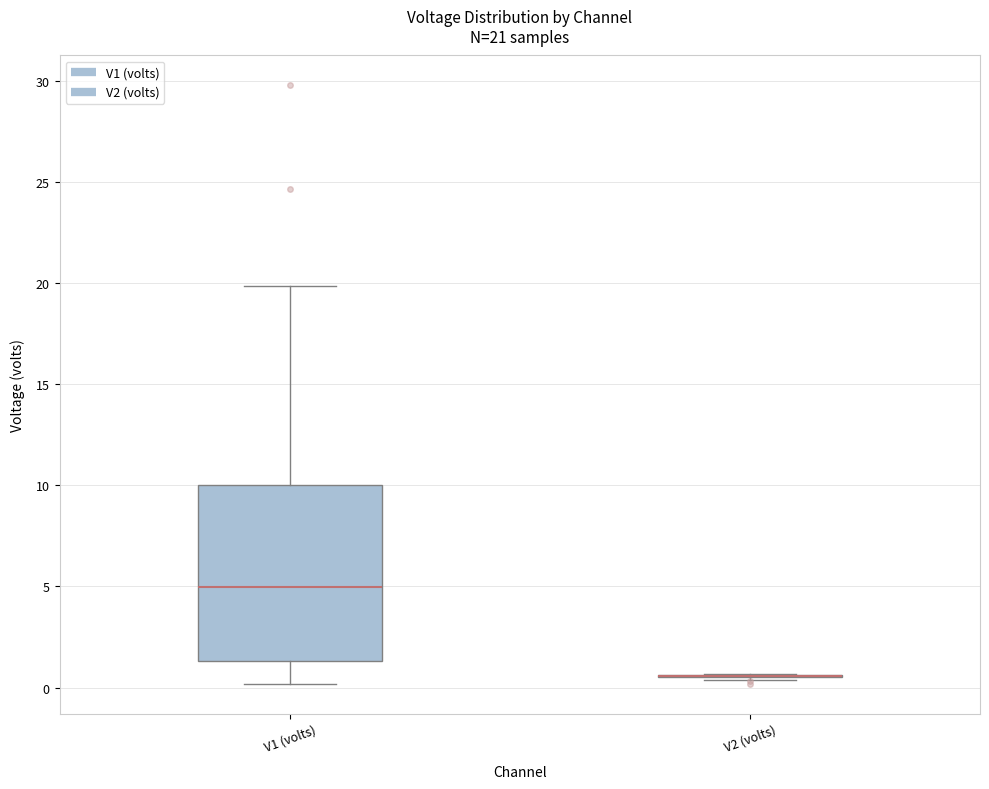

Which box is the tallest, from its lower edge to its upper edge?

V1 (volts)